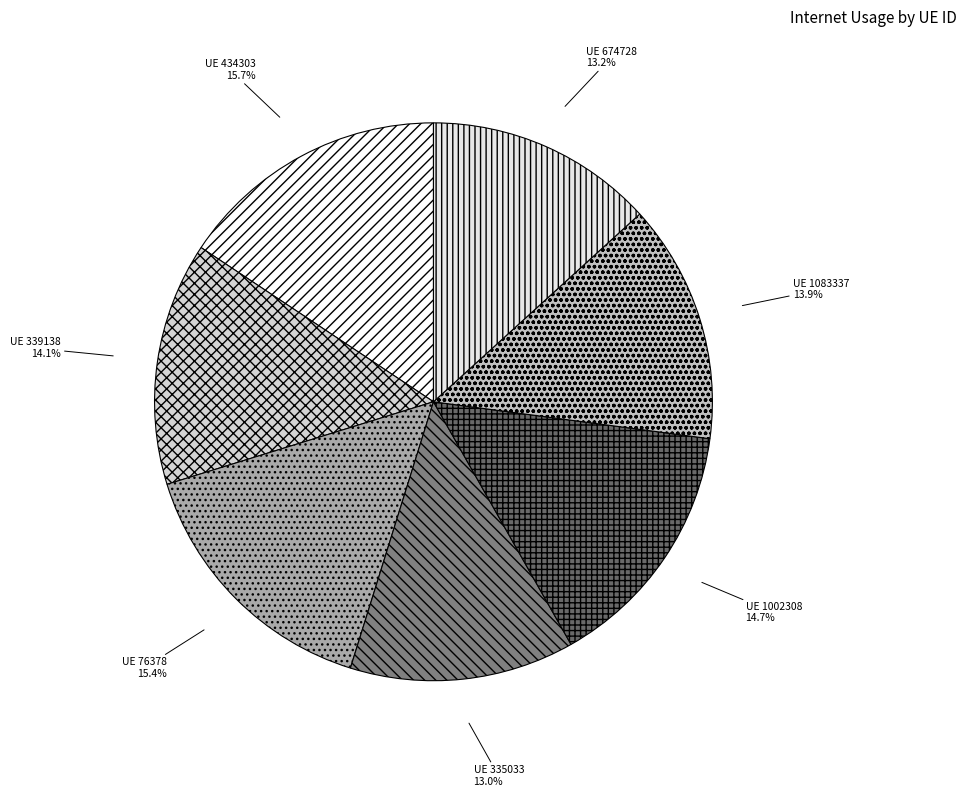

Count the number of slices in the pie.

7